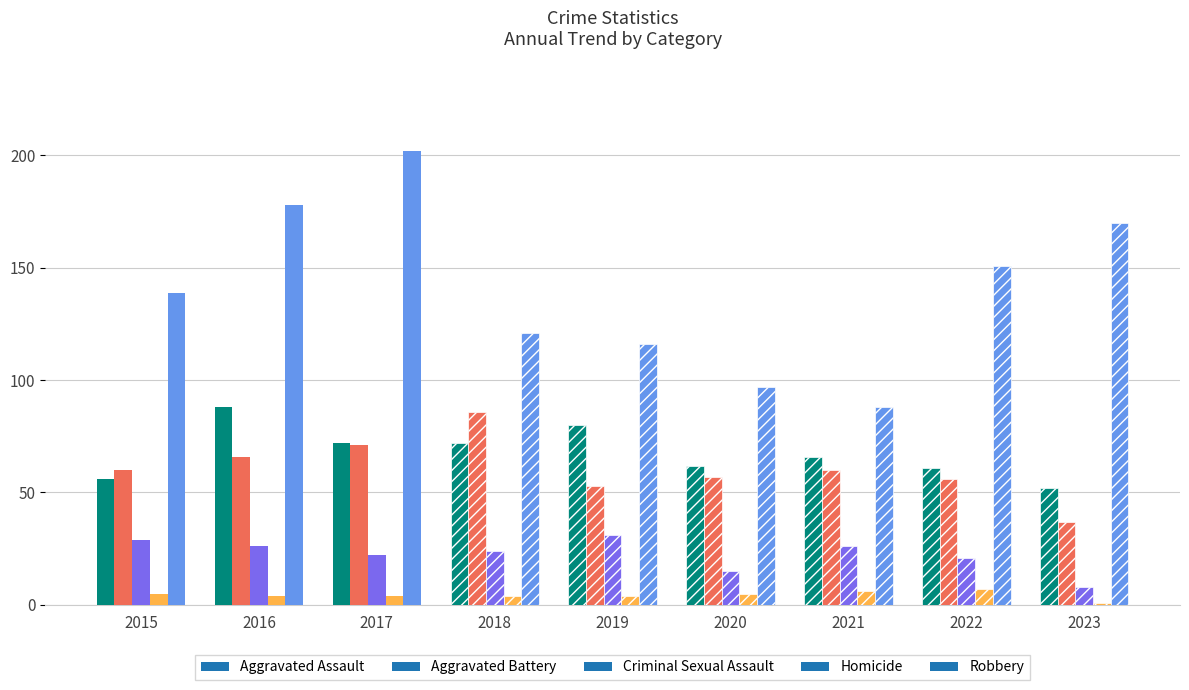

What is the difference between the second highest and minimum values in the Homicide series?

5